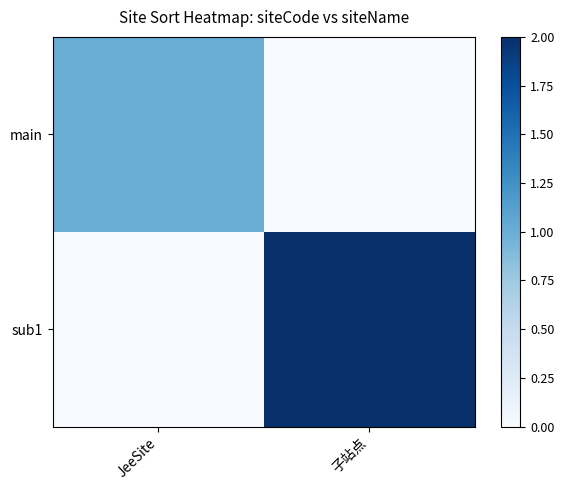

Which series changed the most between JeeSite and 子站点?

sub1